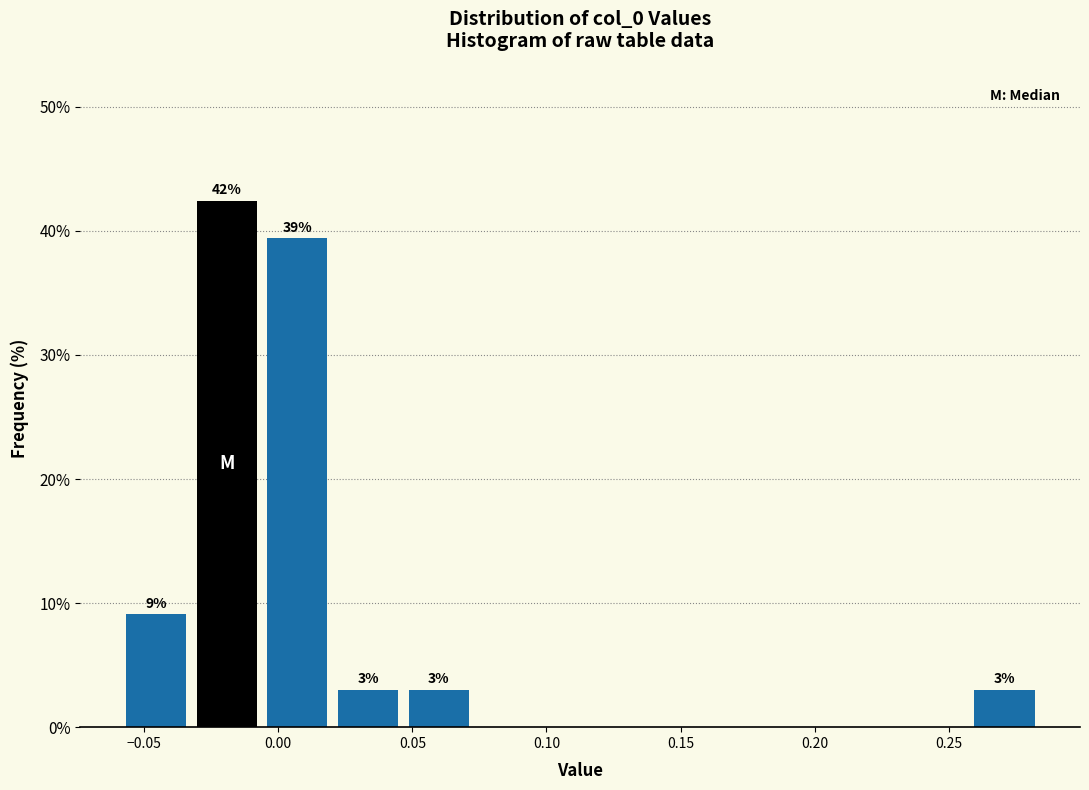

Over which range of the x-axis is the bar tallest?

-0.030 to -0.005